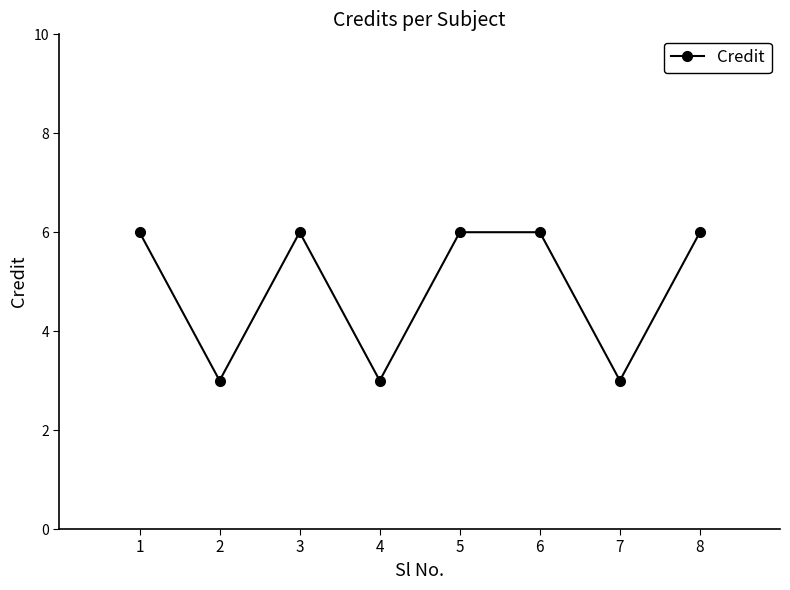

Reading left to right, what are all the values shown in this chart?

6	3	6	3	6	6	3	6